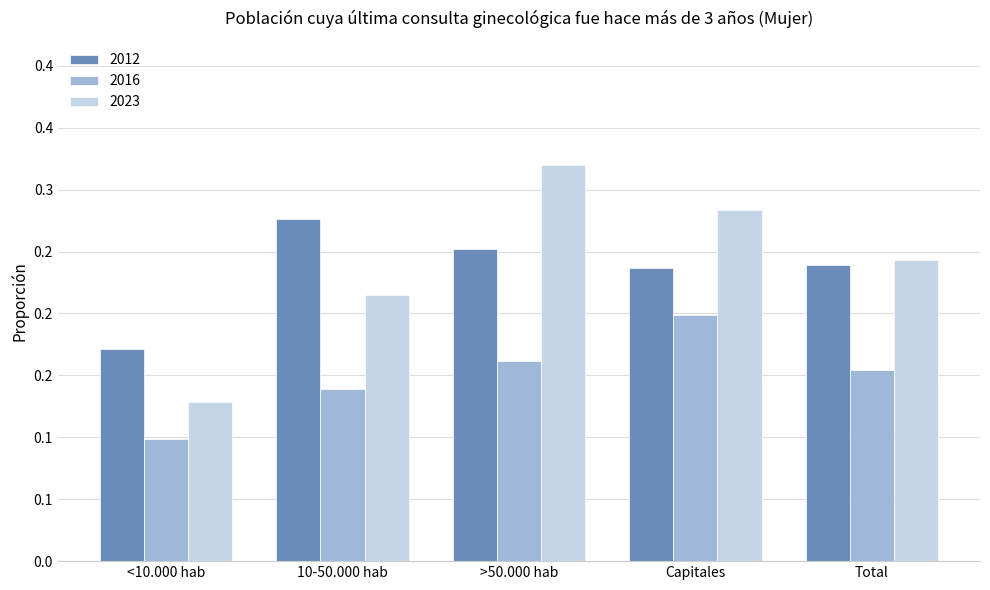

Are the bars horizontal?

No